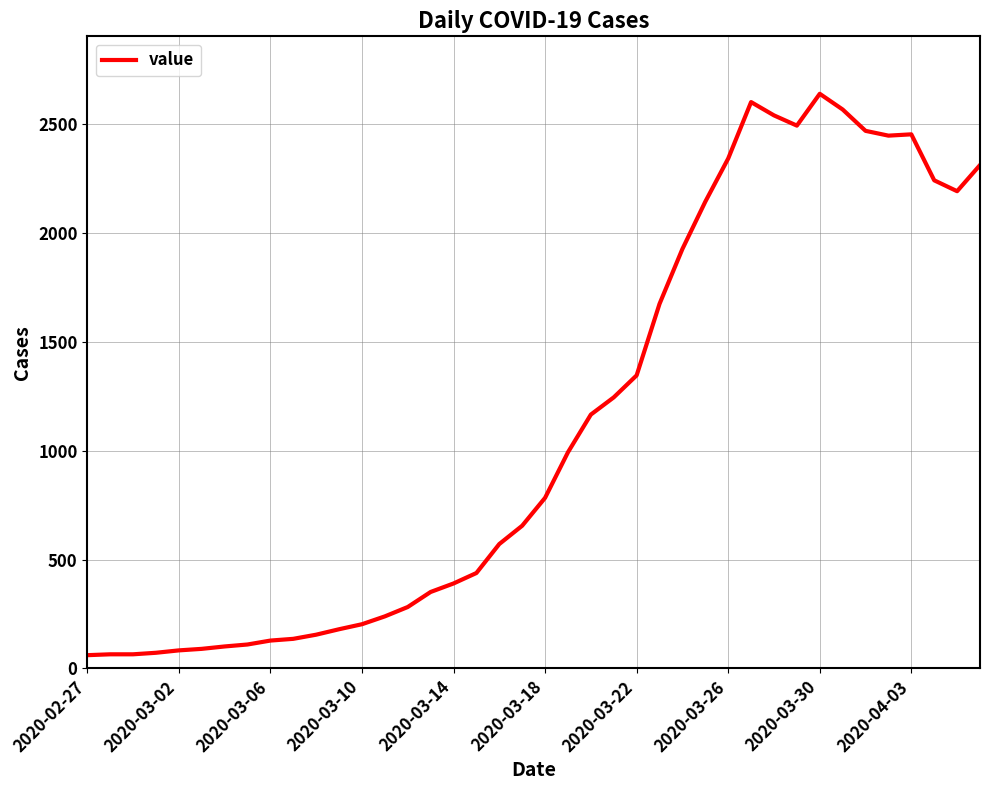

What is the smallest value displayed?

61